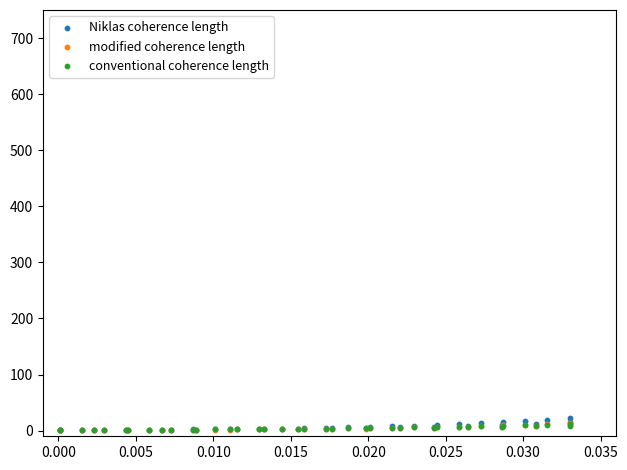

What are all the series names shown in the legend?

Niklas coherence length, modified coherence length, conventional coherence length